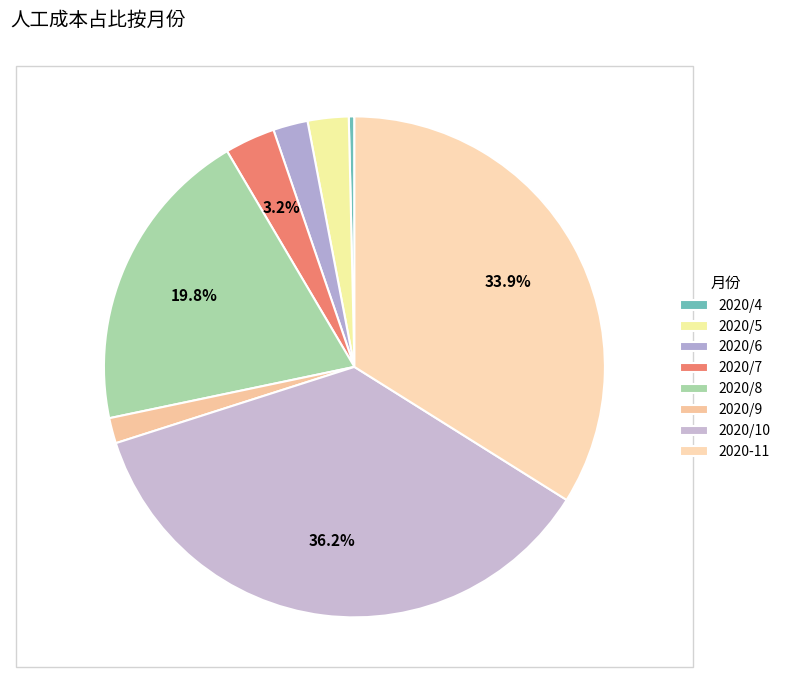

What is the total percentage of 2020/9 and 2020/6?

3.9%